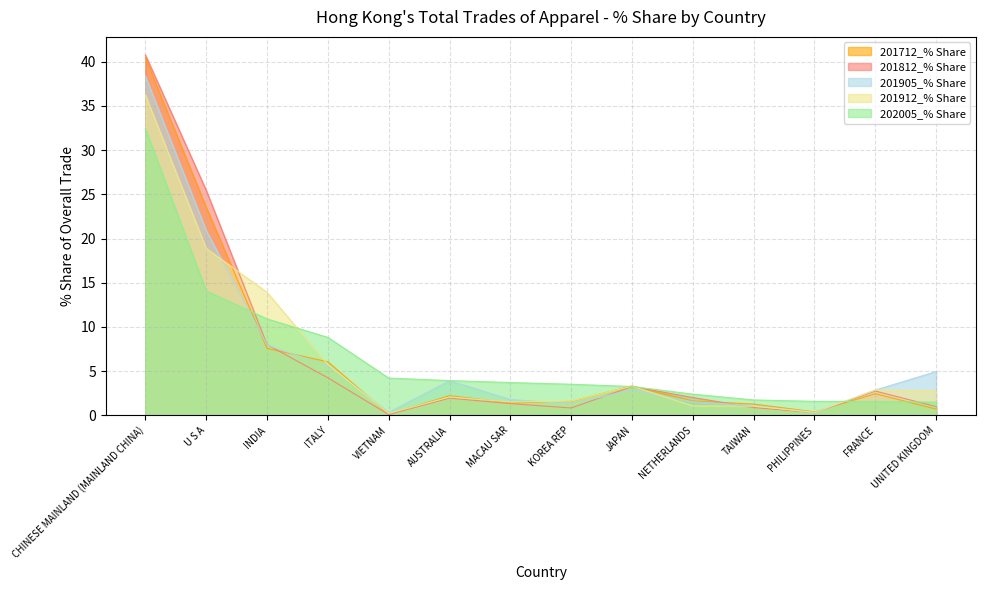

What are all the series names shown in the legend?

201712_% Share, 201812_% Share, 201905_% Share, 201912_% Share, 202005_% Share